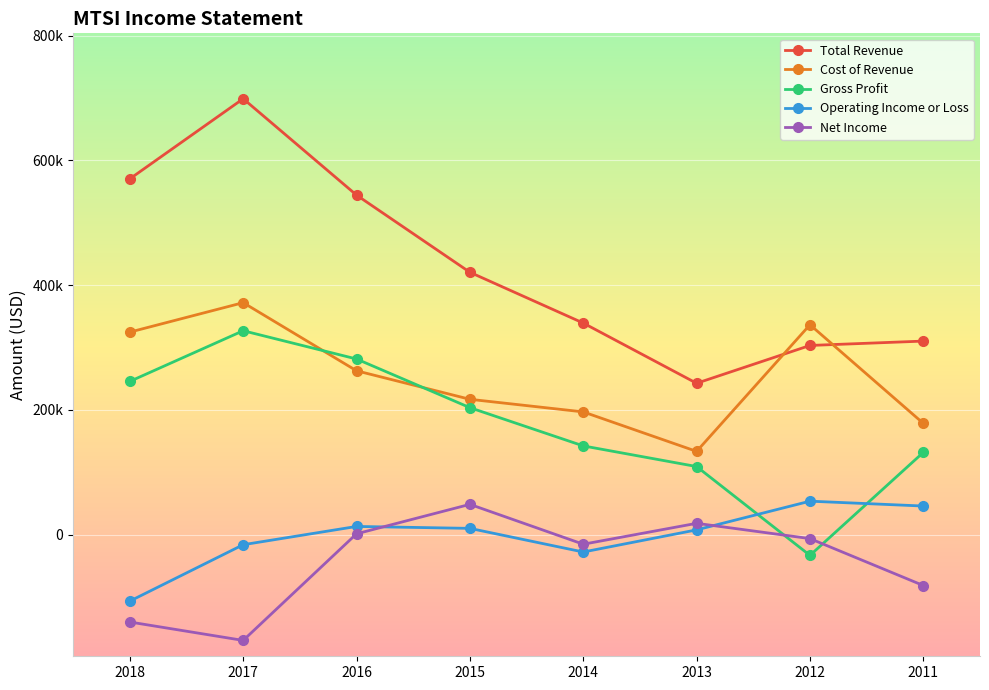

What are all the series names shown in the legend?

Total Revenue, Cost of Revenue, Gross Profit, Operating Income or Loss, Net Income